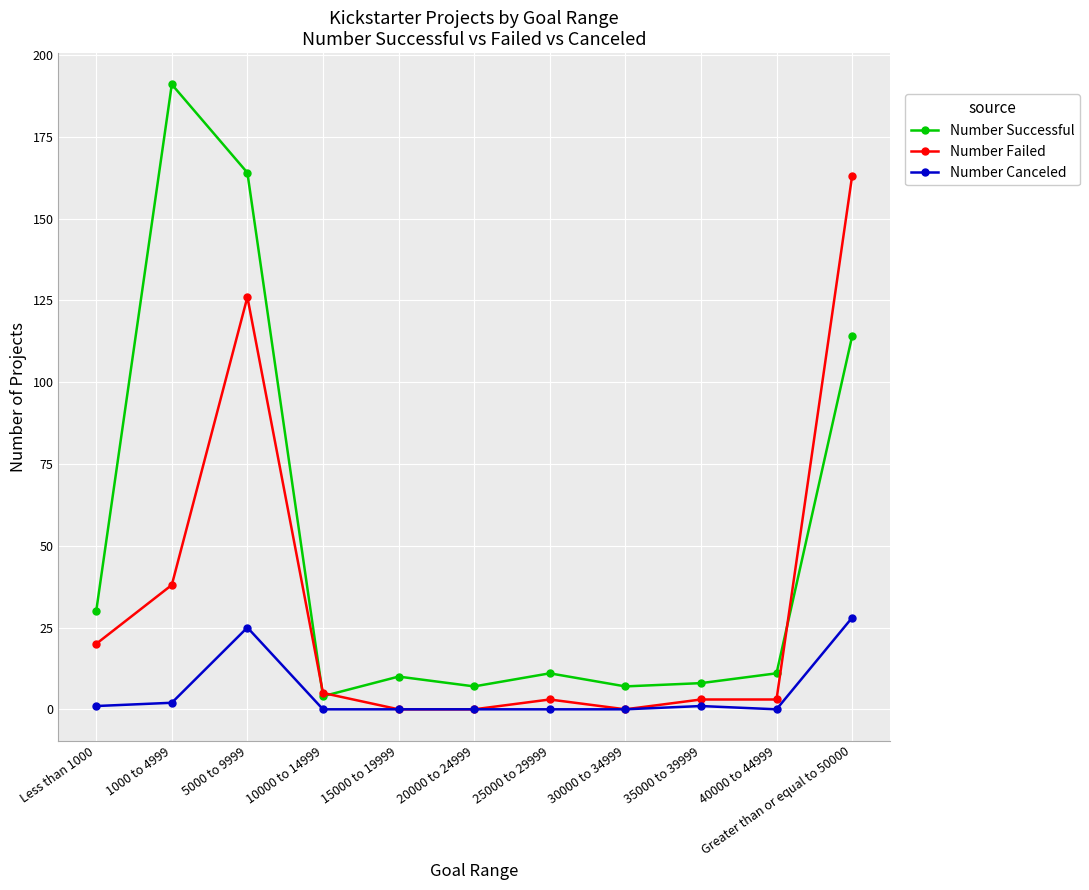

How many data points does each series have?

11